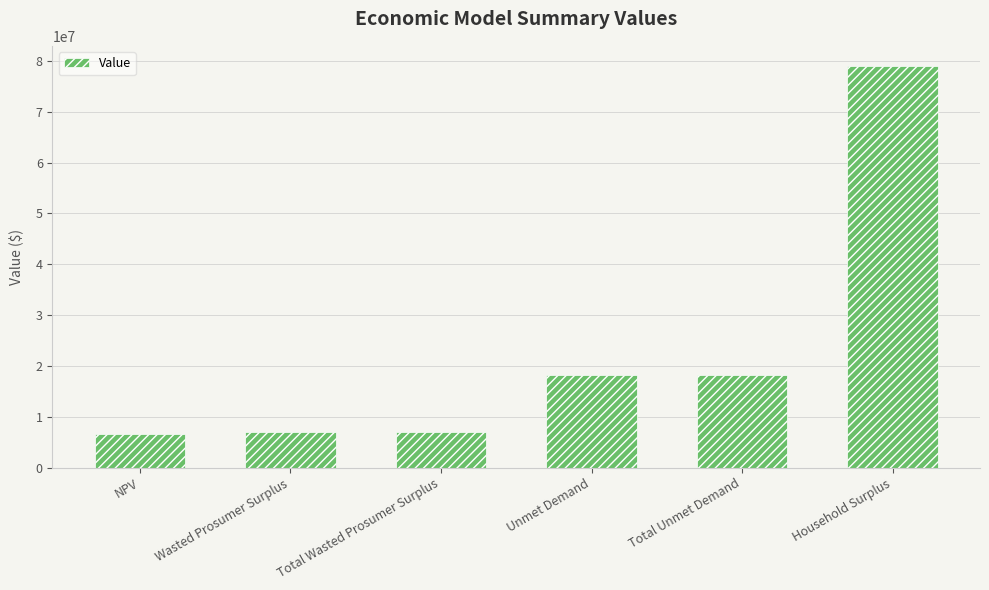

What is the label of the 6th bar from the right?

NPV